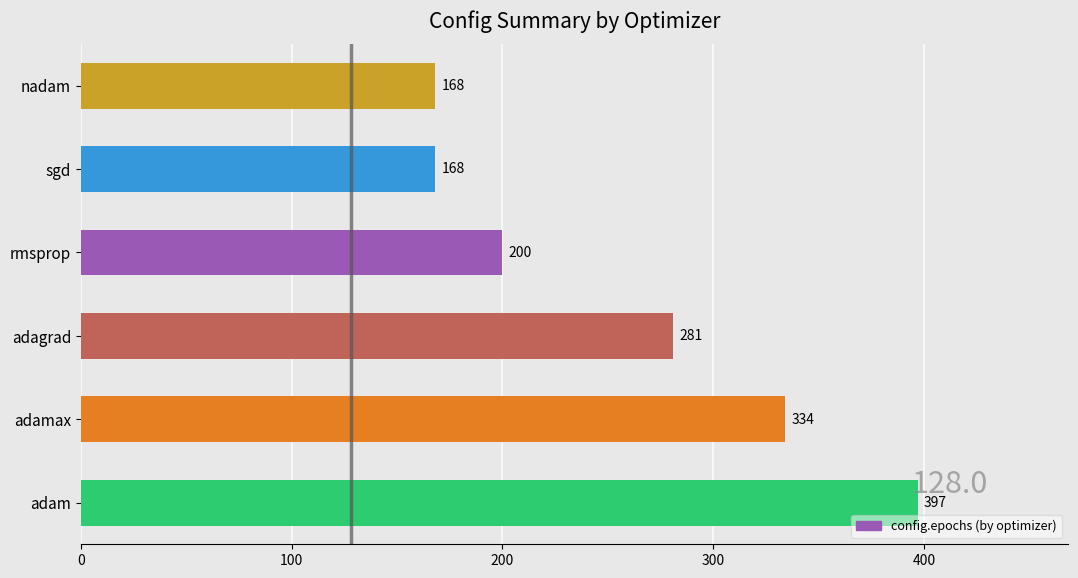

True or false: the data shows 281 at adagrad.

True